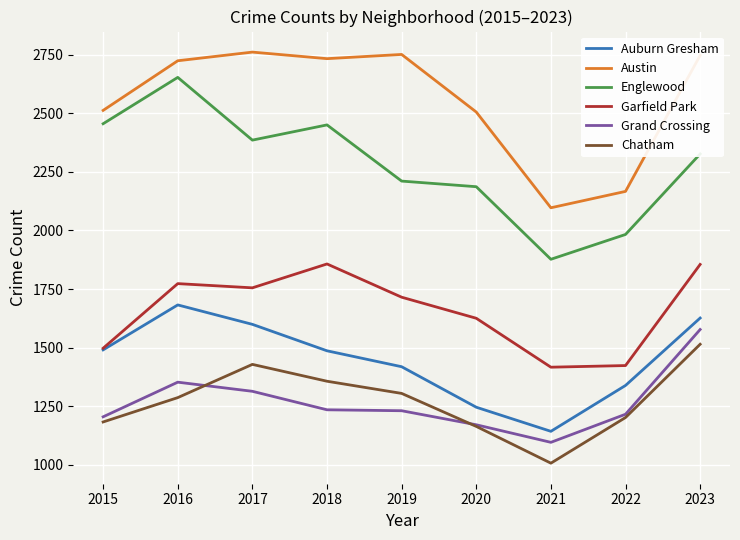

What is the sum of all Garfield Park values?

14916